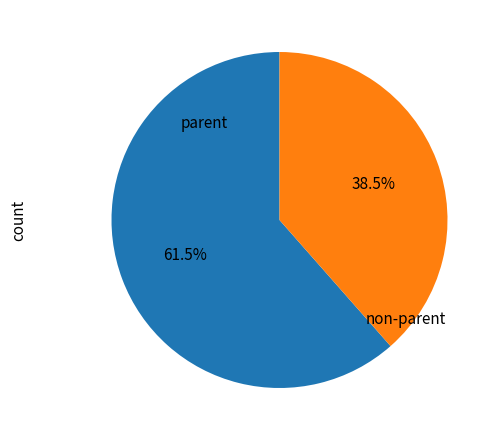

How many segments does this pie chart have?

2